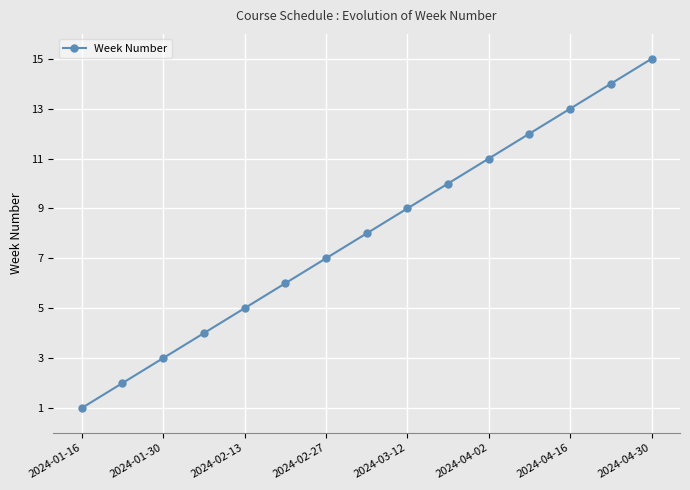

What is the maximum value shown in the chart?

15